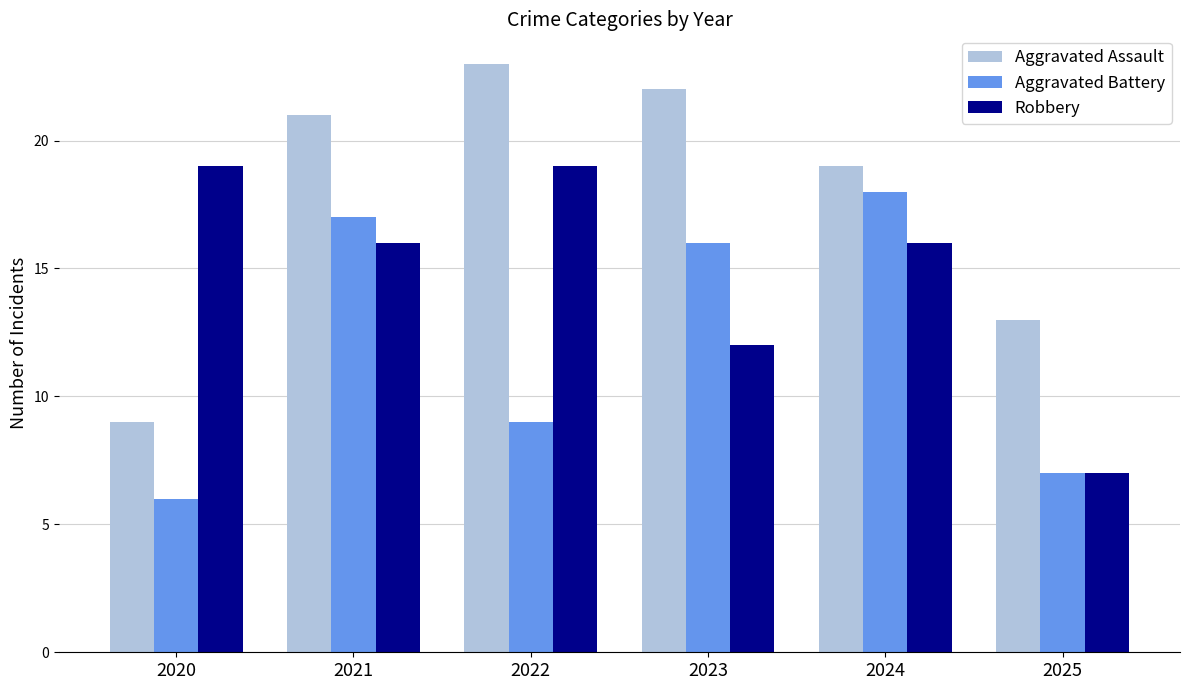

The value of Aggravated Assault at 2021 is 4. True or false?

False